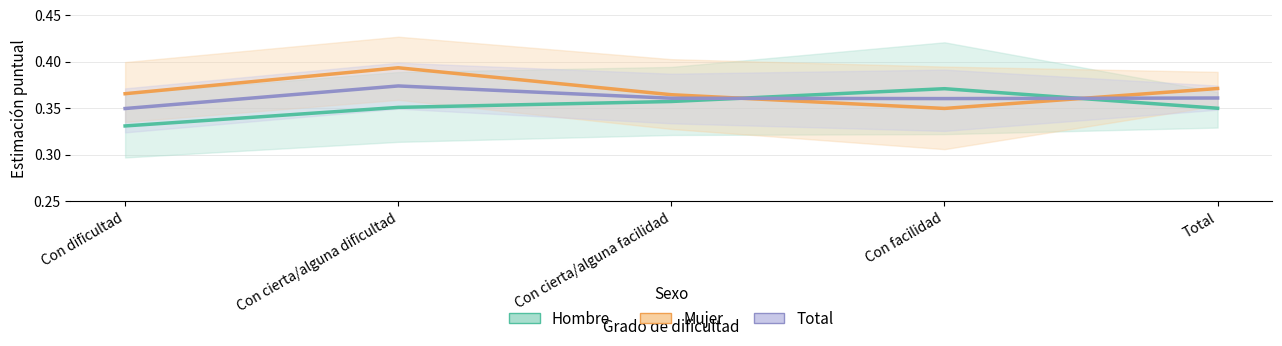

The value of Total at Con cierta/alguna facilidad is 0.4. True or false?

True